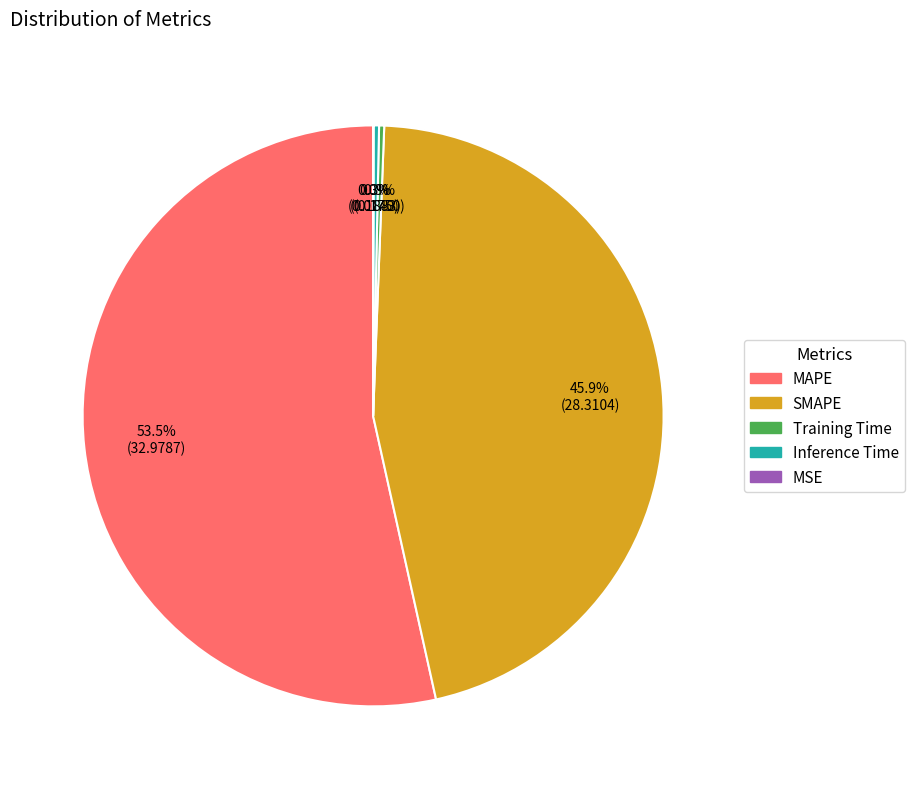

To the nearest percent, what is the combined percentage of Training Time and SMAPE?

46%